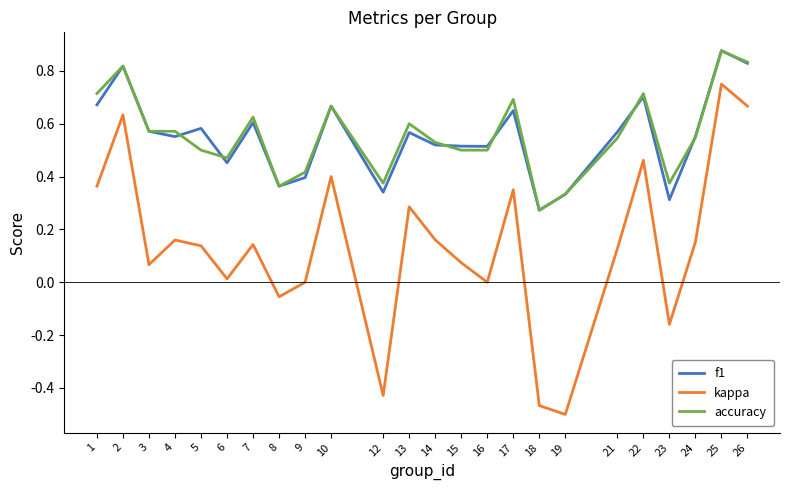

Is it true that kappa equals 0.0 at 3?

False